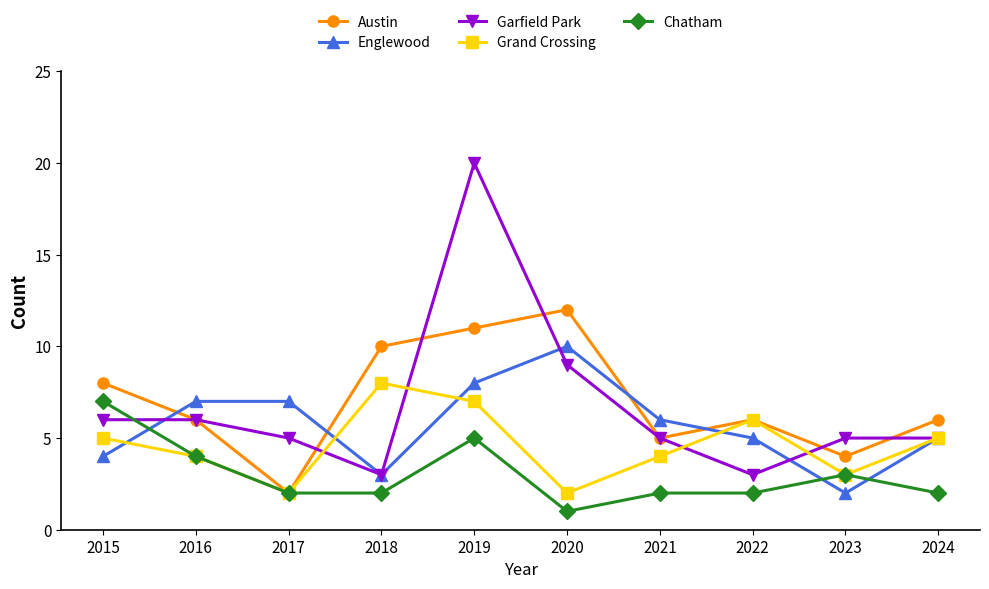

True or false: Englewood and Austin intersect in this chart.

True